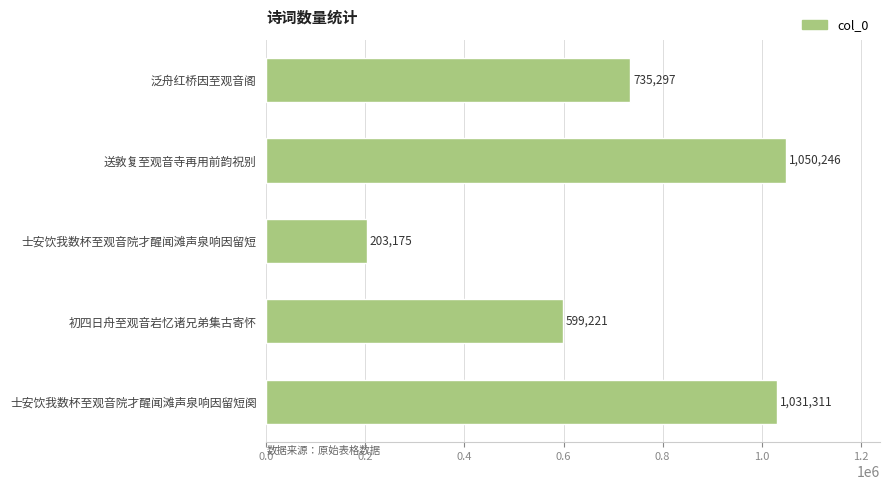

Reading bottom to top, what are all the values shown in this chart?

1031311	599221	203175	1050246	735297